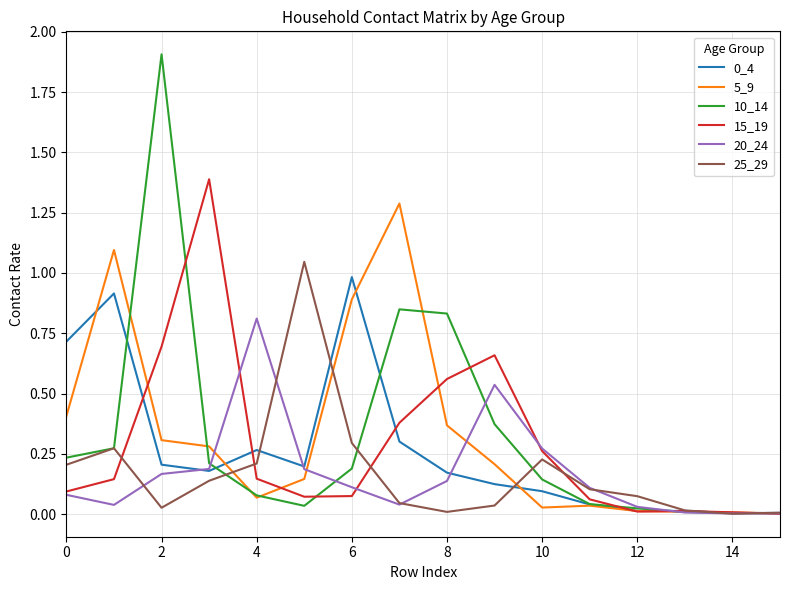

Which series has the largest range (max minus min)?

10_14